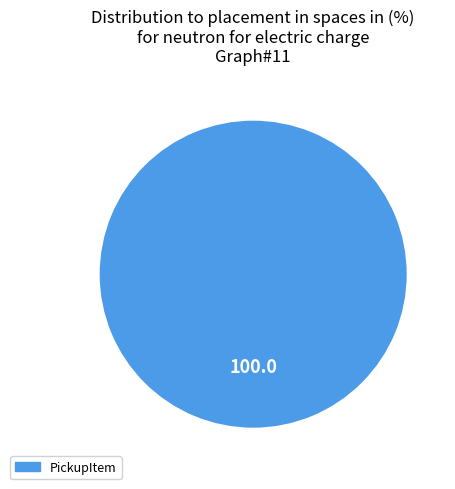

Count the number of slices in the pie.

1